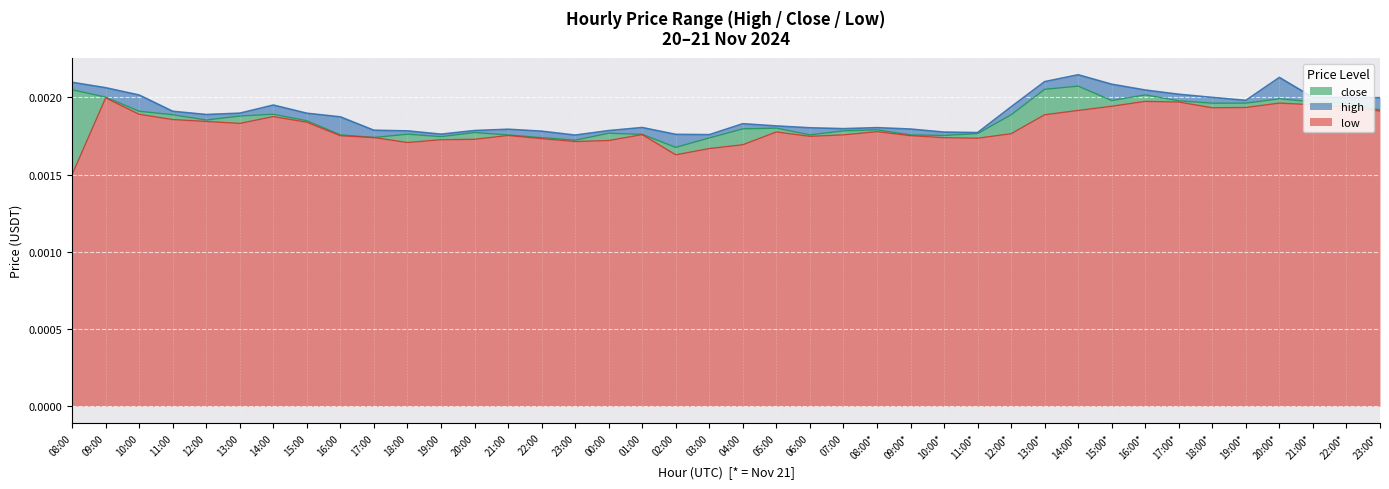

How many interior local peaks does the low series have?

8